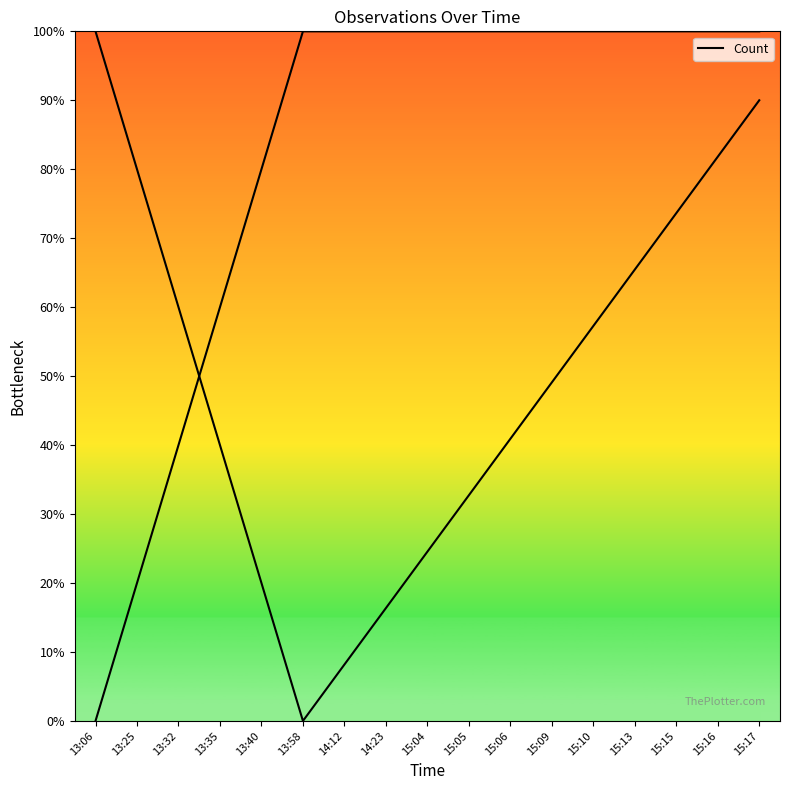

How many values are above zero?

16